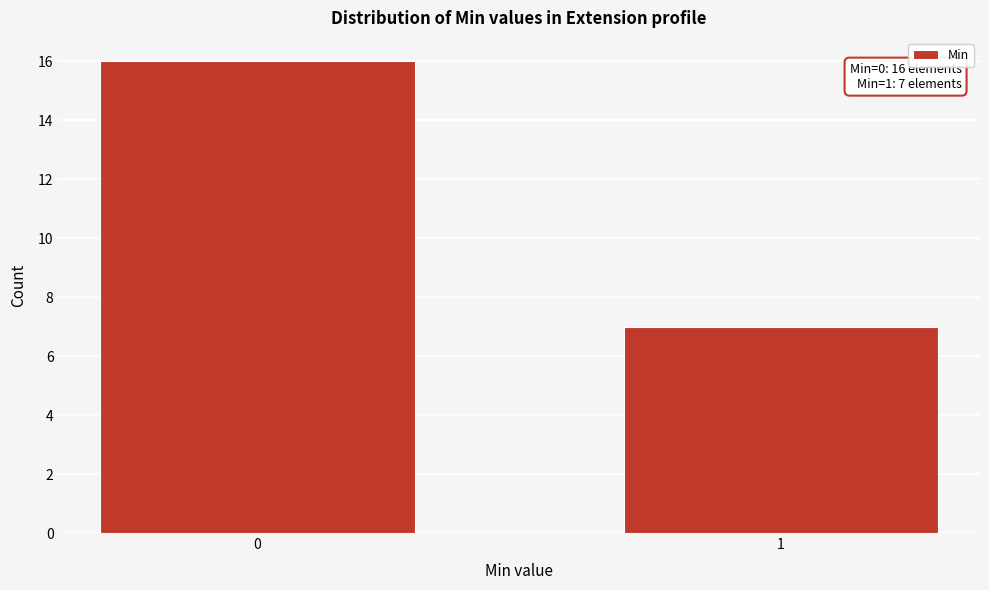

Reading right to left, list all the values displayed in this chart.

1=7	0=16